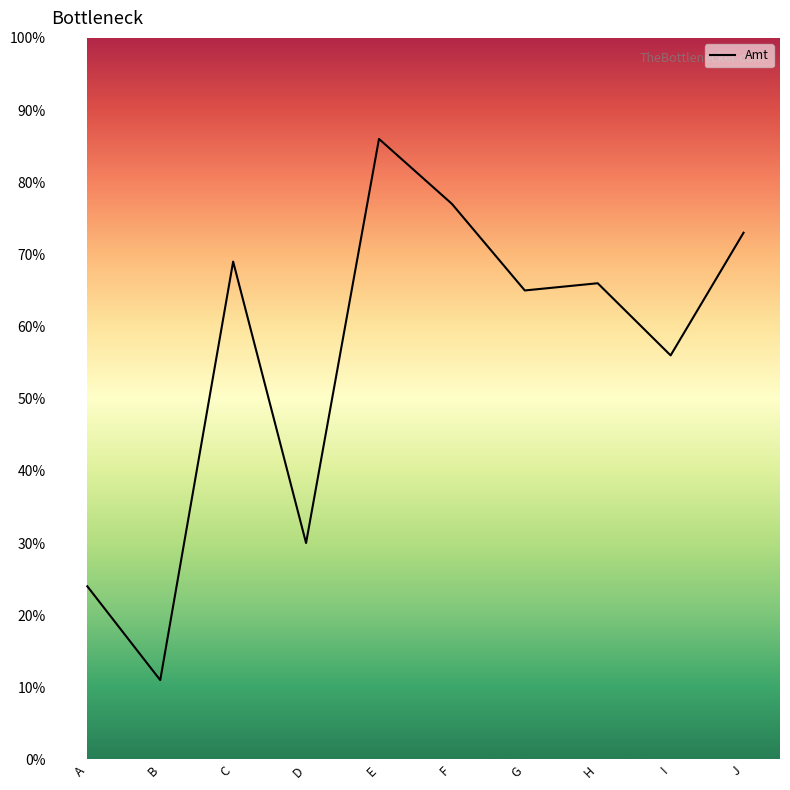

Reading right to left, list all the values displayed in this chart.

J=73	I=56	H=66	G=65	F=77	E=86	D=30	C=69	B=11	A=24